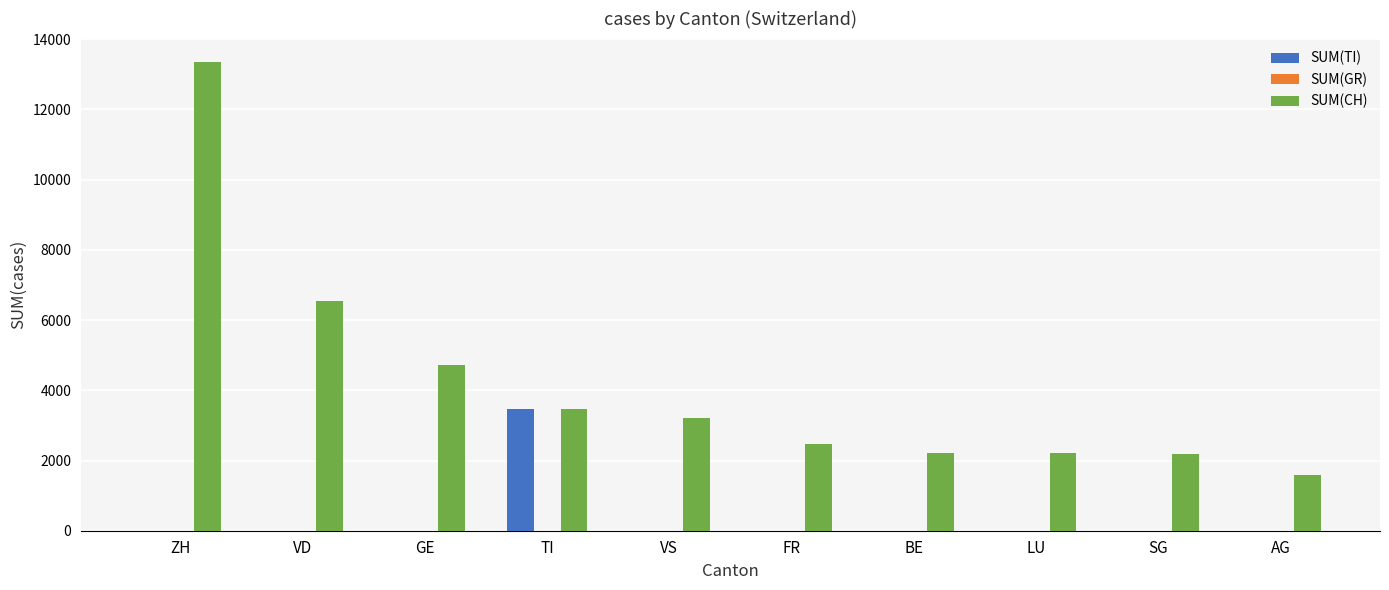

The SUM(CH) series shows 2208 at LU. True or false?

True